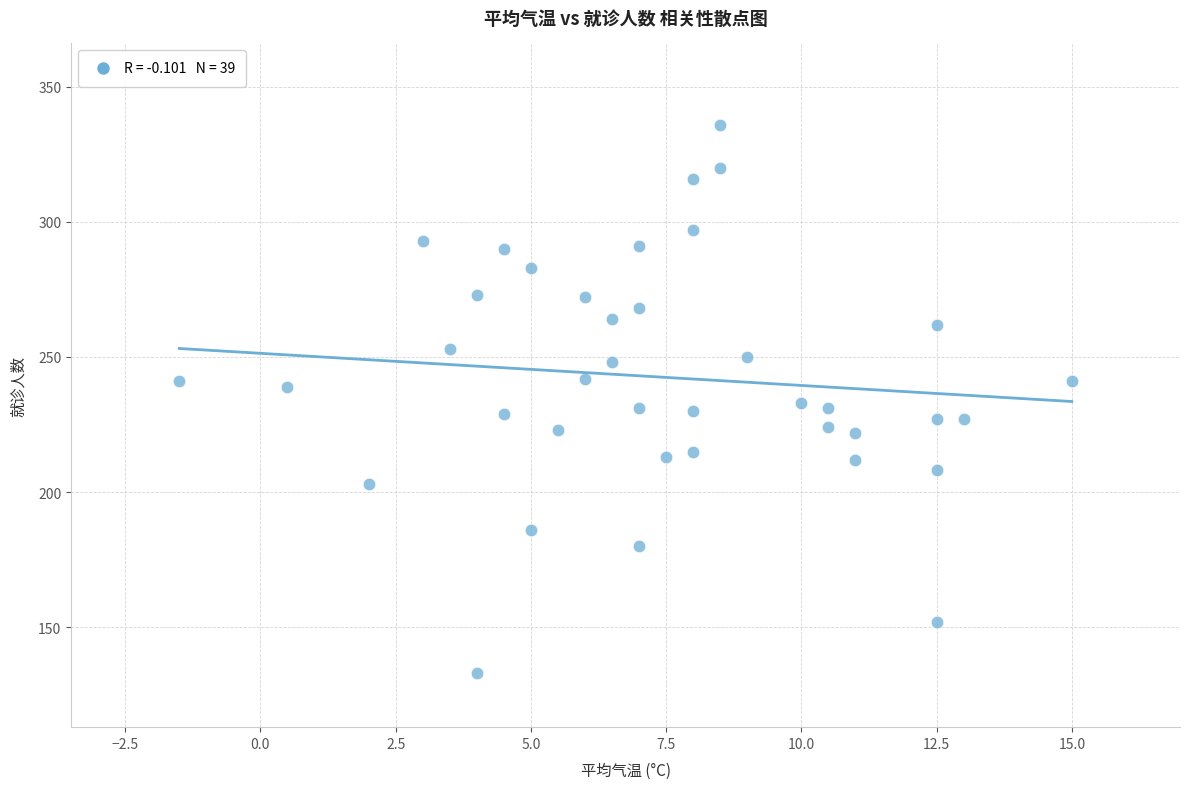

What is the range of Y values (max minus min)?

203